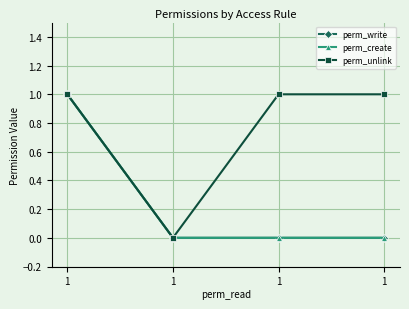

What is the value of the perm_unlink point at the 4th from the left?

1